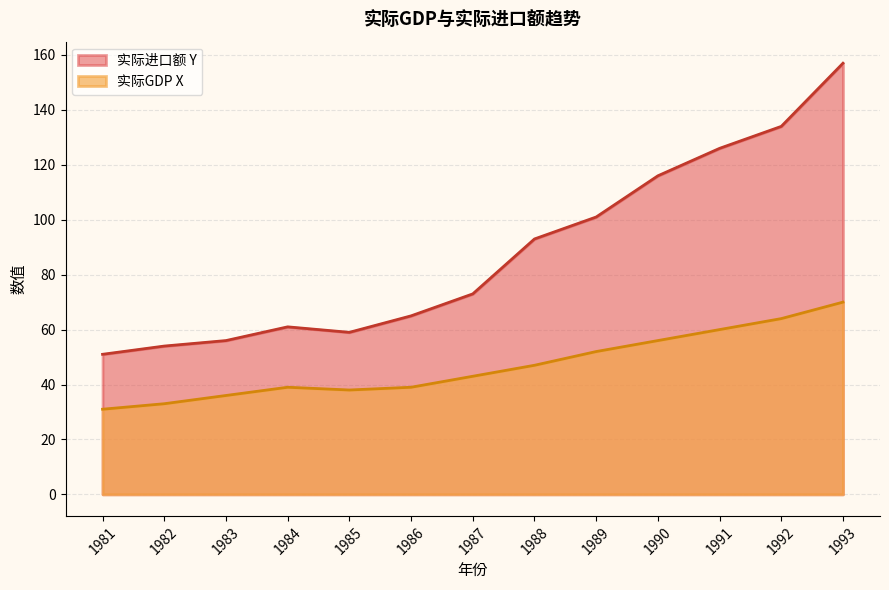

What is the difference between the highest and lowest values at 1993?

87